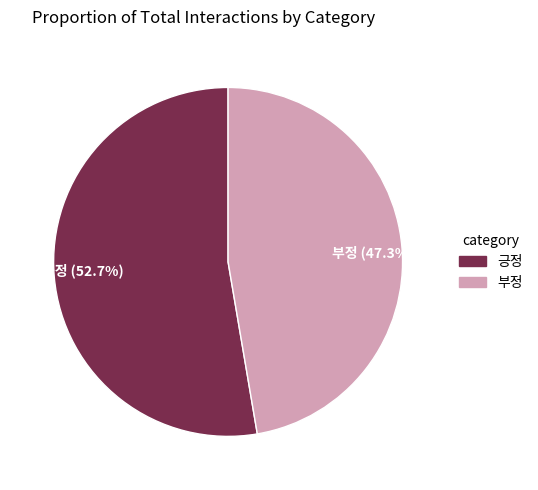

What is the ratio of the value at 긍정 to the value at 부정?

1.1